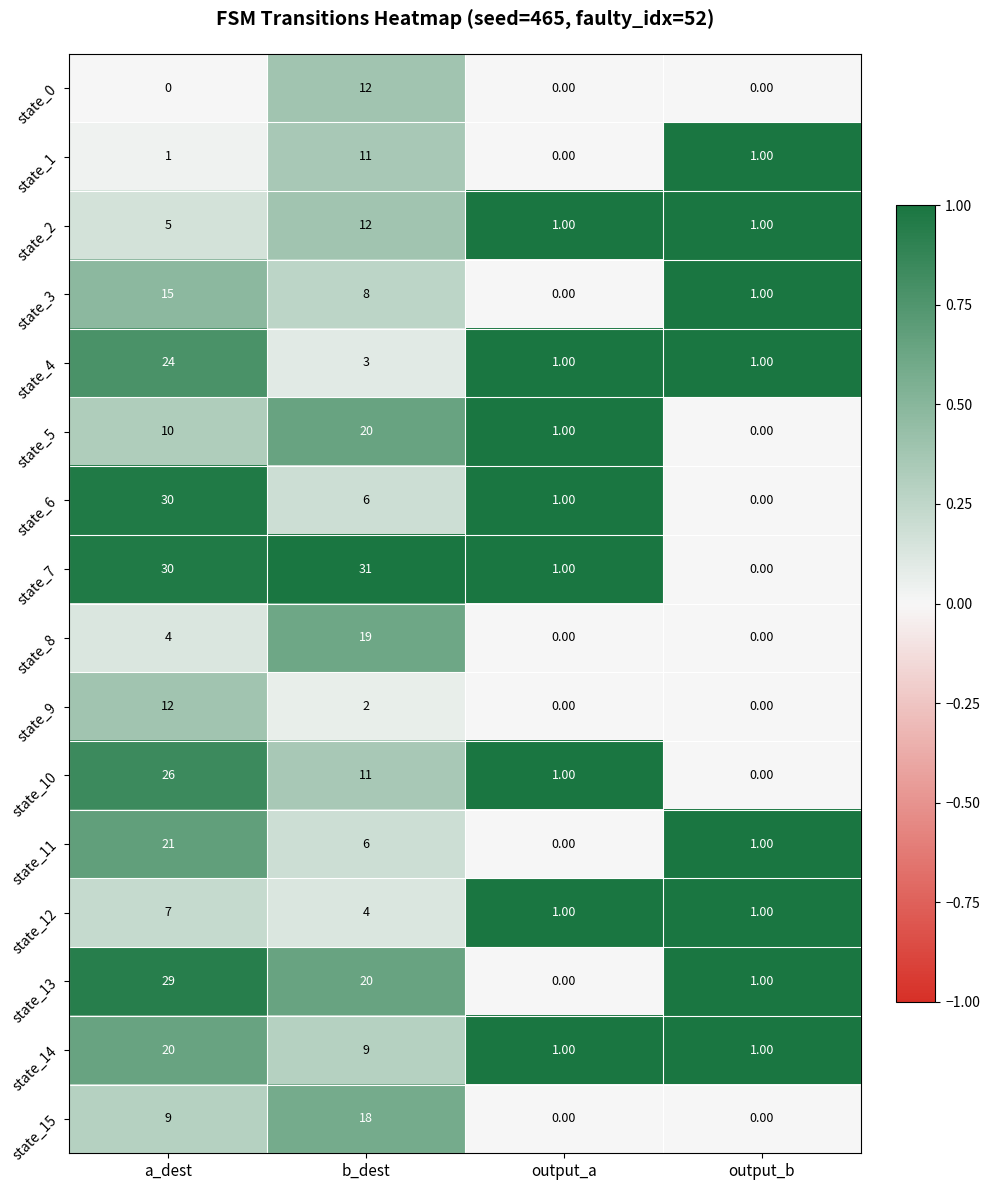

Which series has the largest range (max minus min)?

state_7